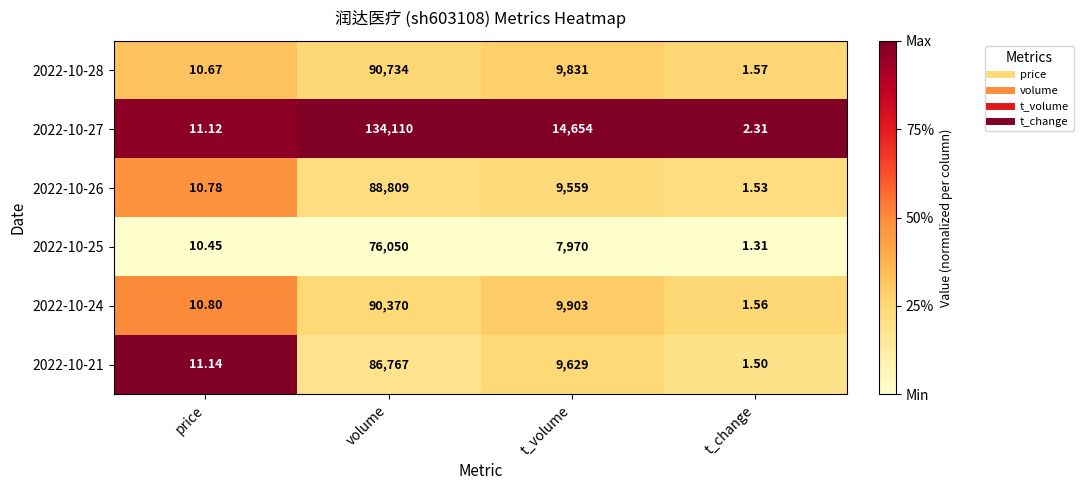

Which series has the largest range (max minus min)?

2022-10-27